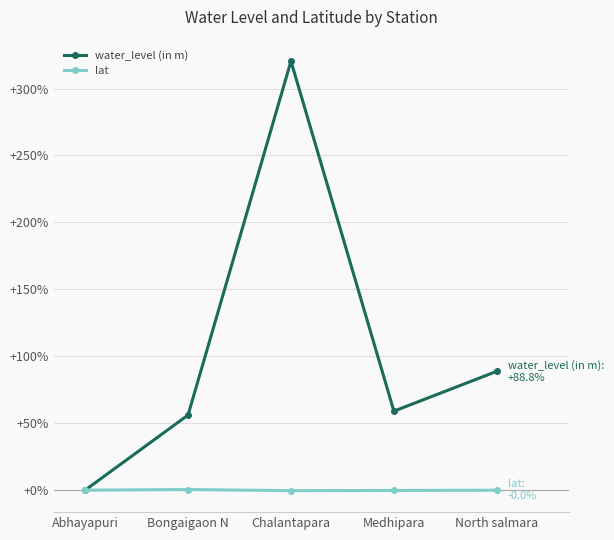

Does the chart have visible grid lines?

Yes